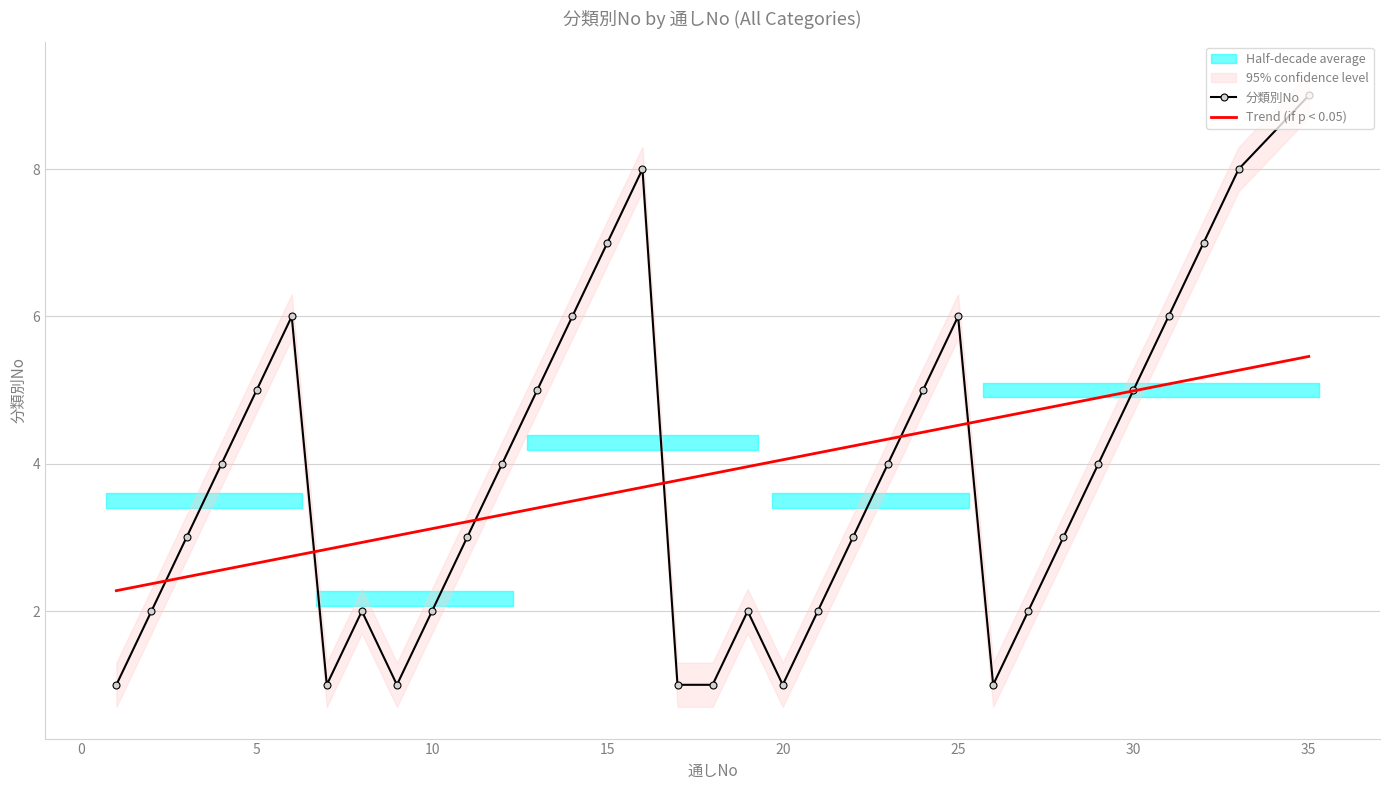

How many intersections are there between Trend (if p < 0.05) and 分類別No?

7